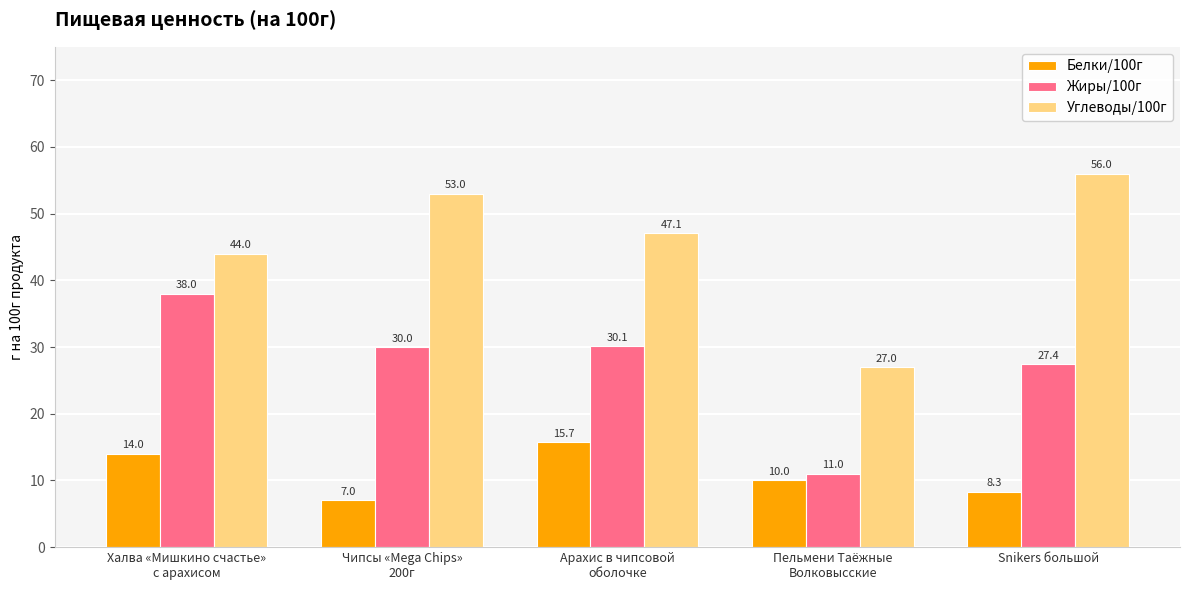

How many series are shown in this chart?

3